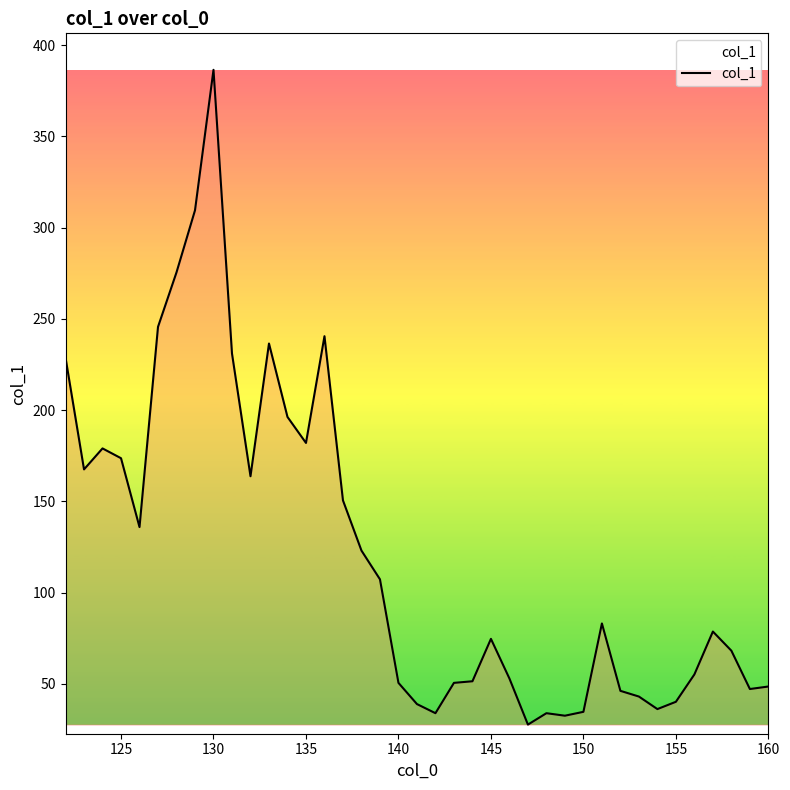

What is the minimum value shown in the chart?

27.6